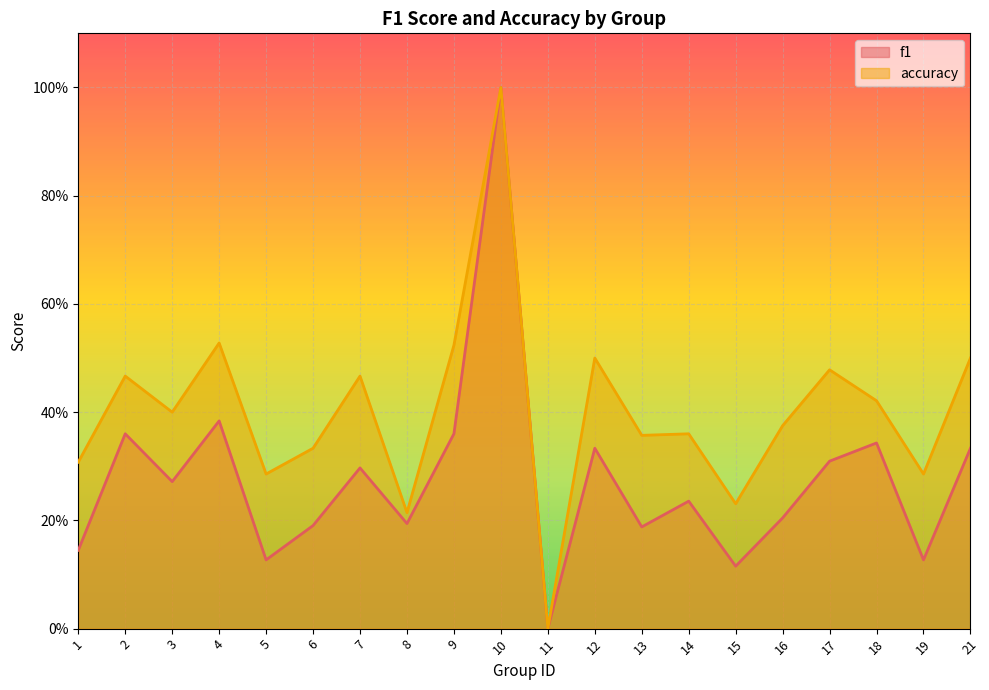

What is the total value across all series at 21?

0.8